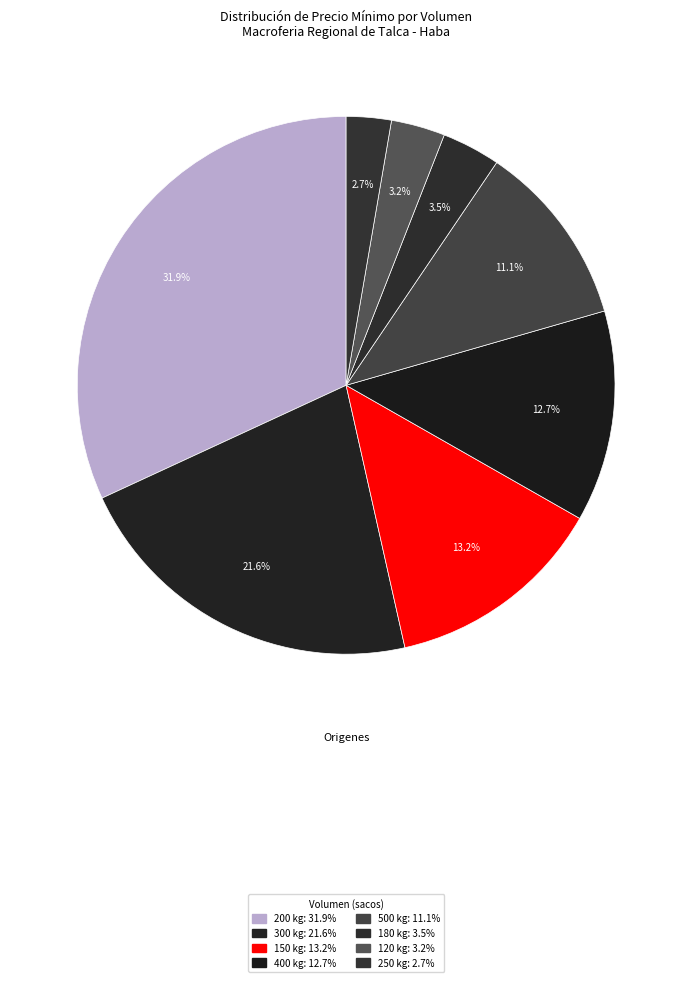

Count the number of slices in the pie.

8